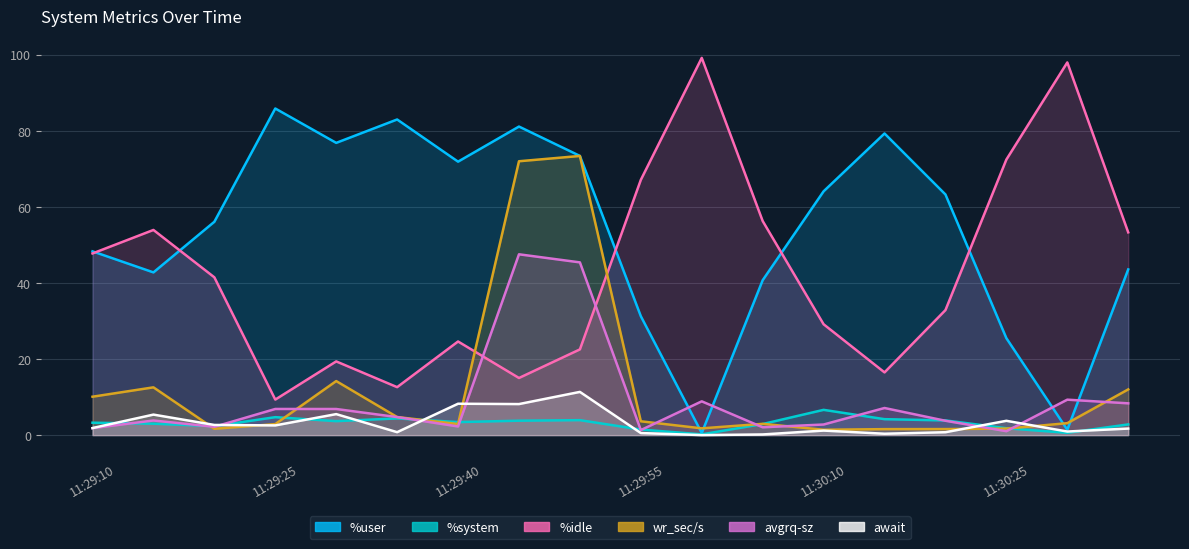

What is the label of the 18th point from the left?

11:30:35